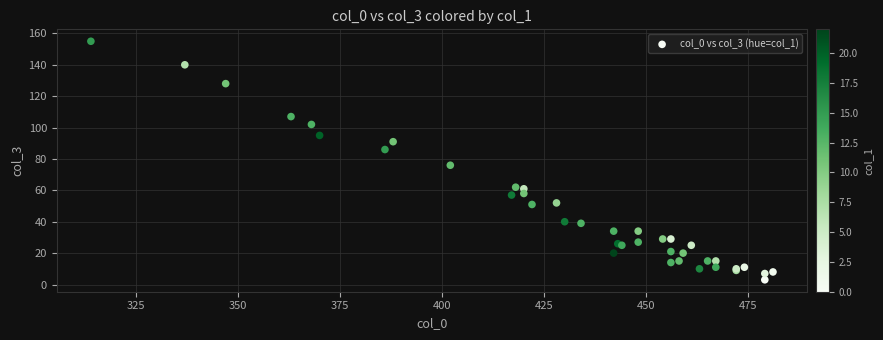

What Y value in the scatter plot is closest to 79?

76